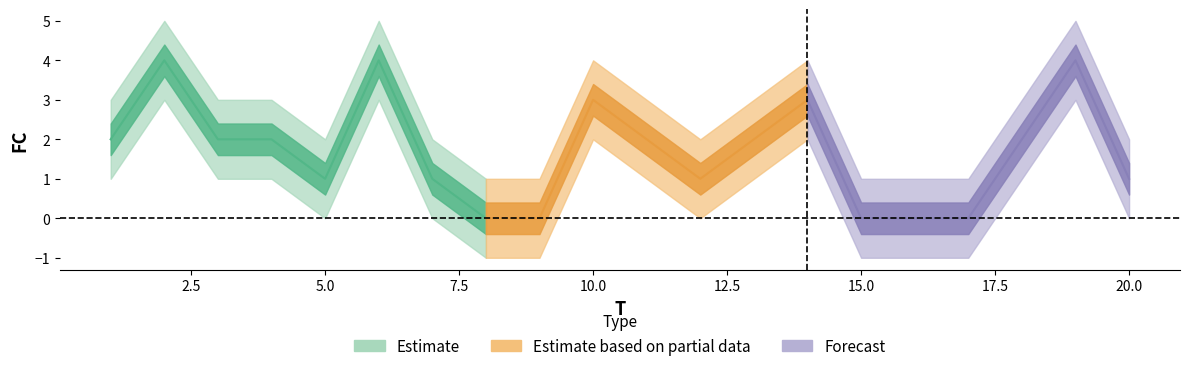

Reading right to left, list all the values displayed in this chart.

1	4	2	0	0	0	3	2	1	2	3	0	0	1	4	1	2	2	4	2